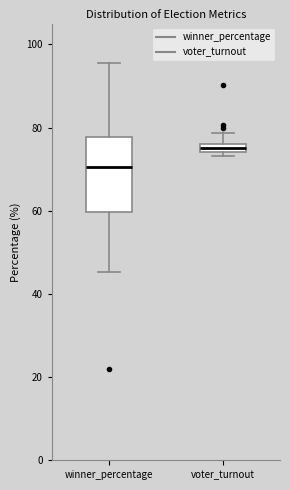

Which box has the lowest median line?

winner_percentage